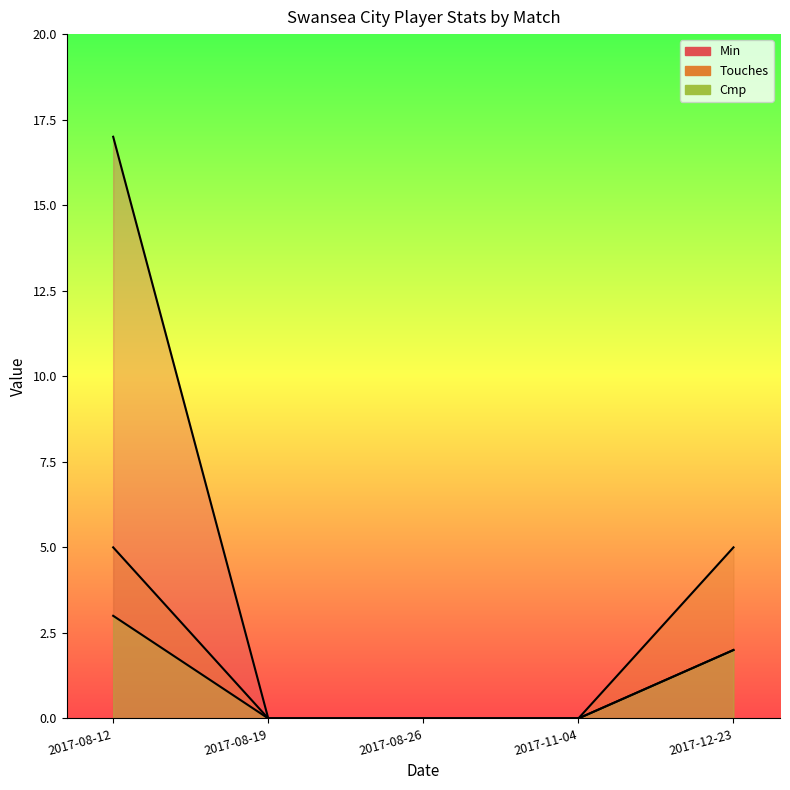

Count the Touches values in the range 0 to 5.

5